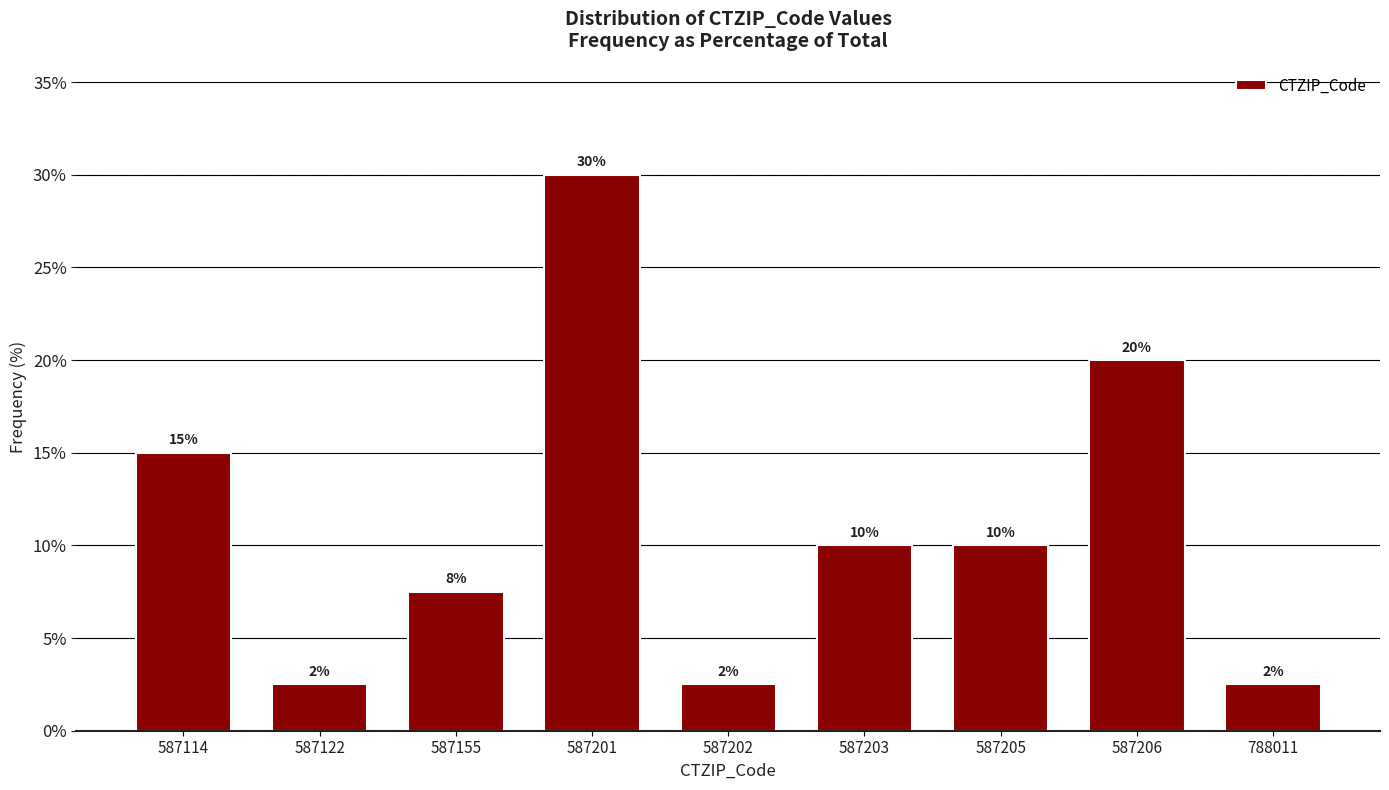

The value at 587206 is 26.7. True or false?

False